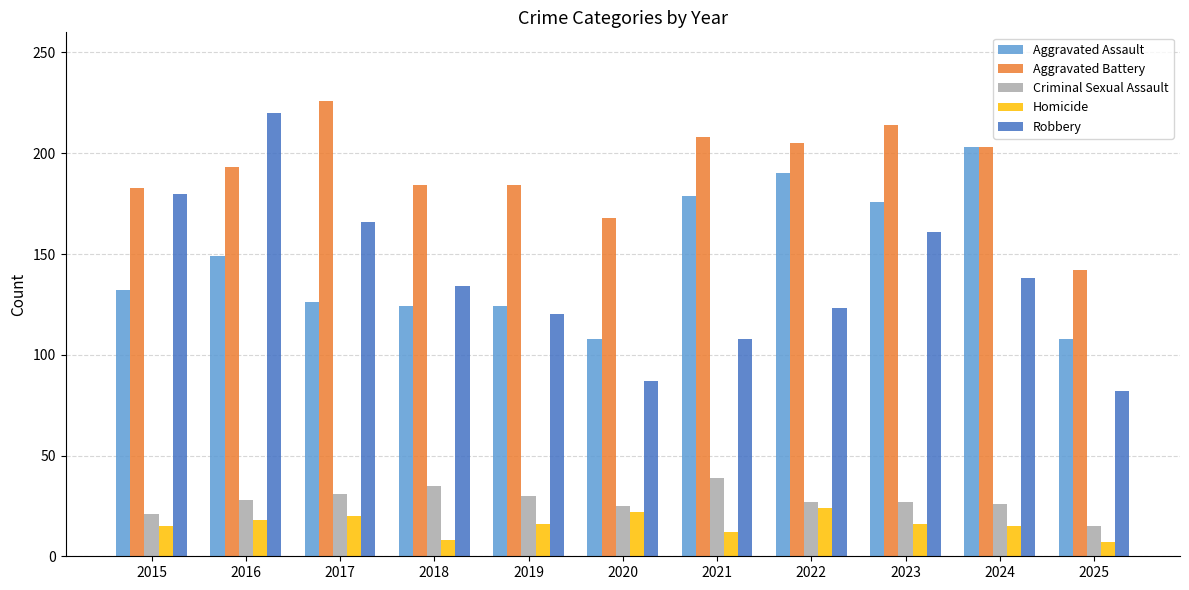

How many groups of bars are there?

11